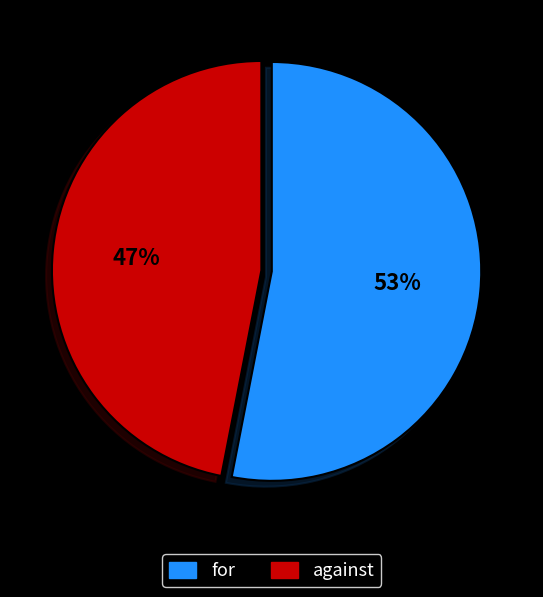

Does any single category account for the majority?

Yes